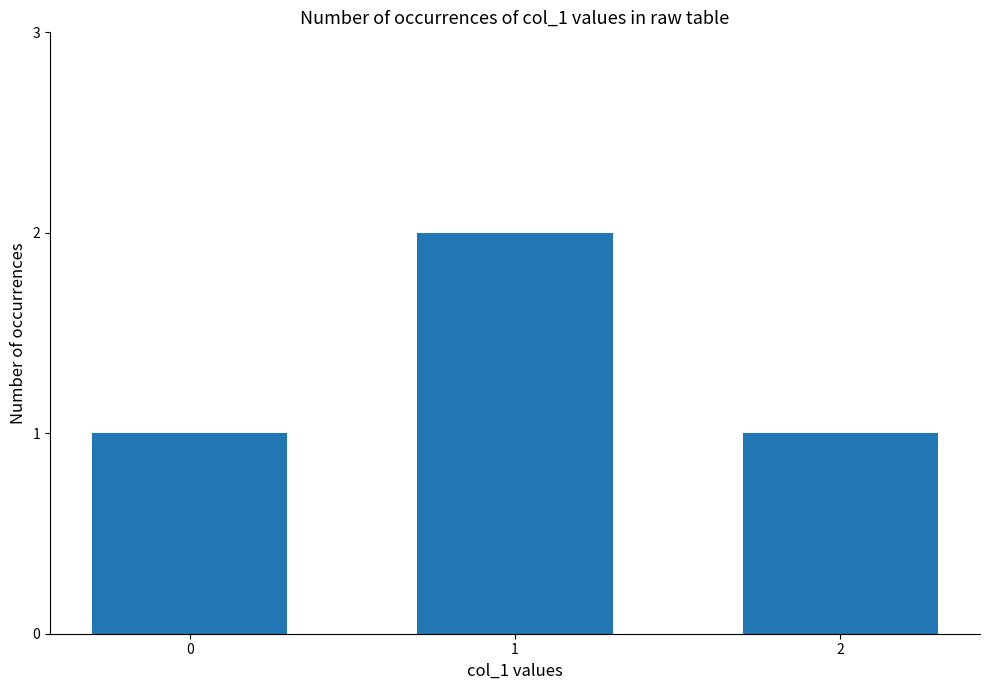

What is the maximum value shown in the chart?

2